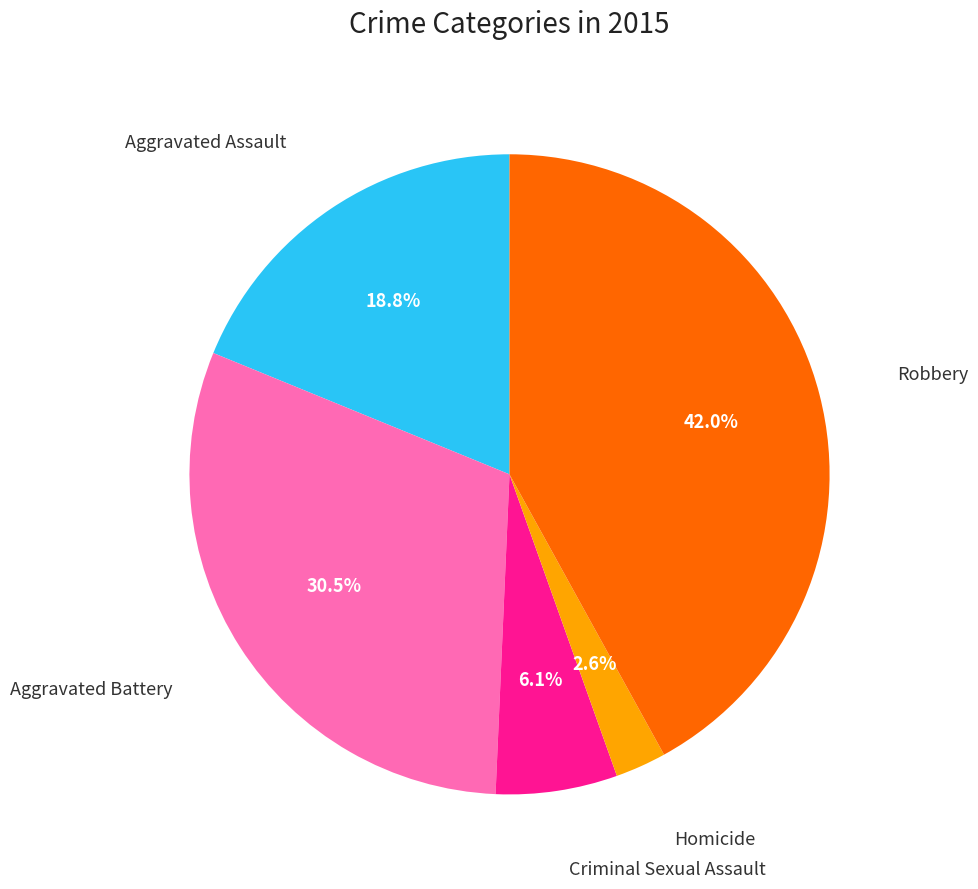

Is there a majority slice in this chart?

No